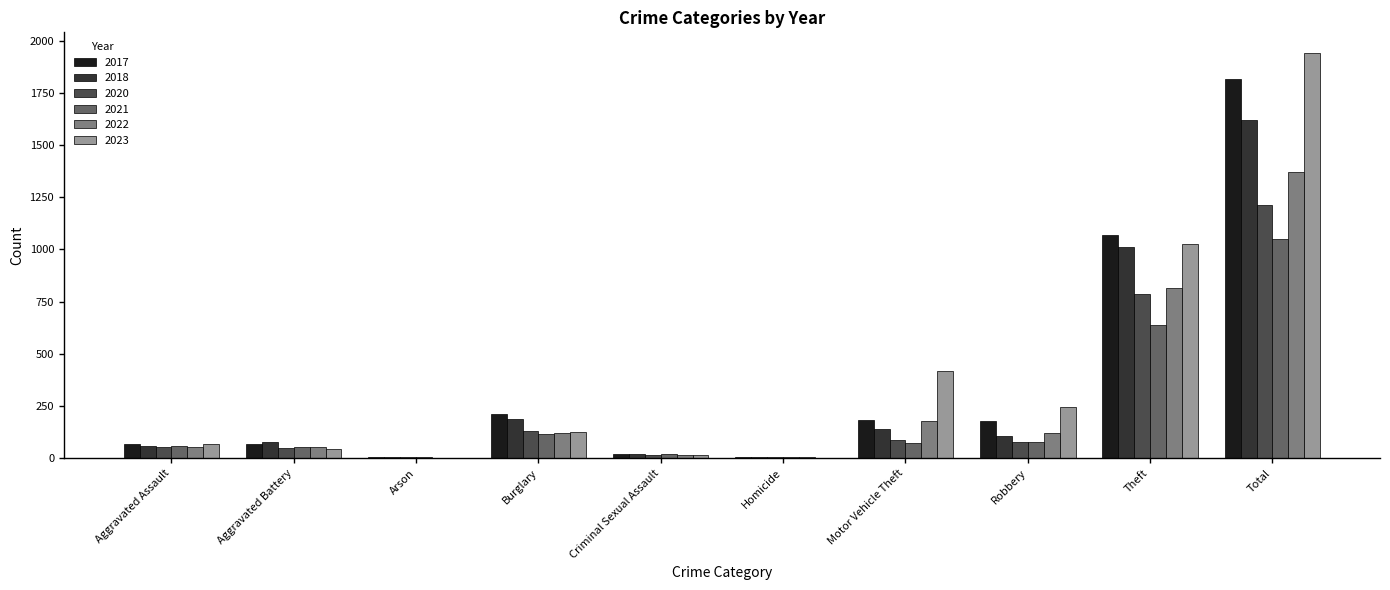

What is the sum of all 2023 values?

3886